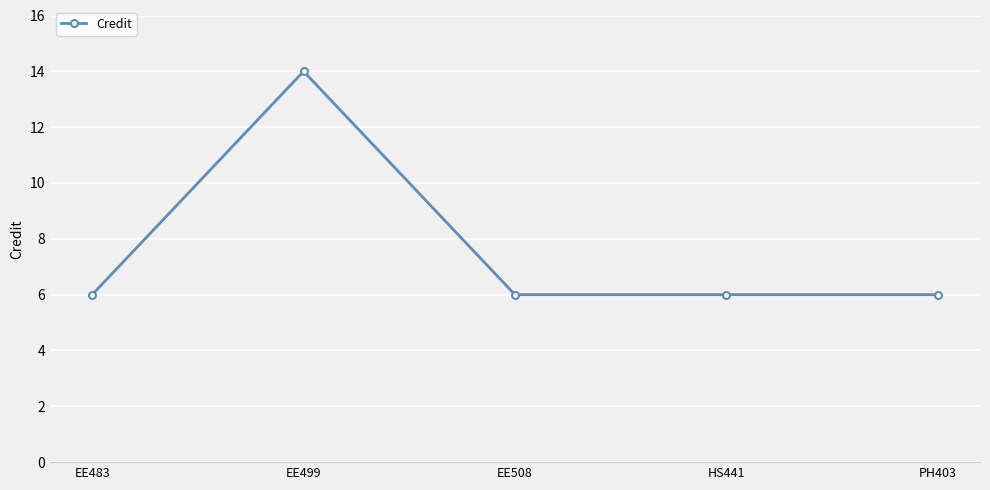

Reading right to left, what are all the values shown in this chart?

6	6	6	14	6